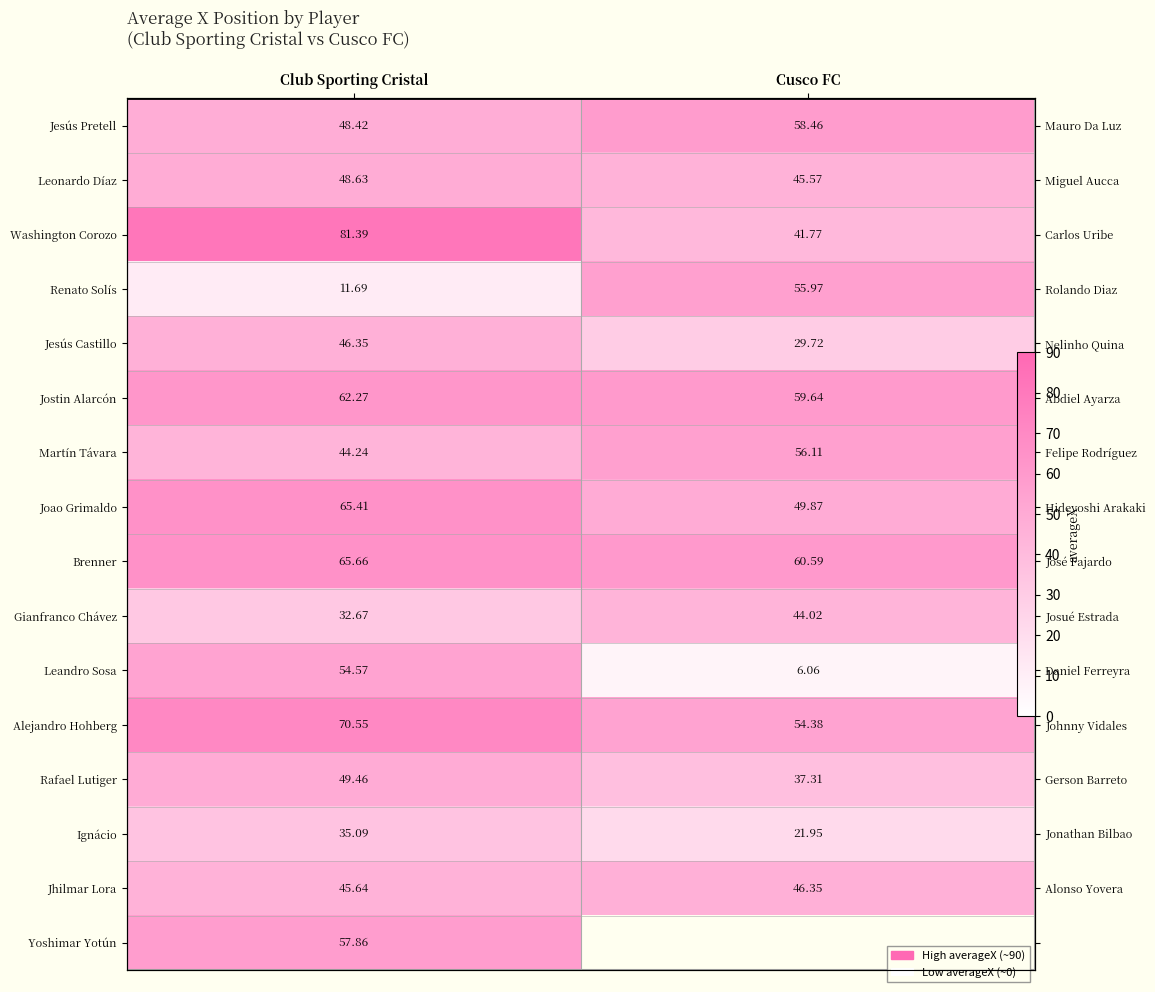

Which series has the widest spread of values?

Leandro Sosa